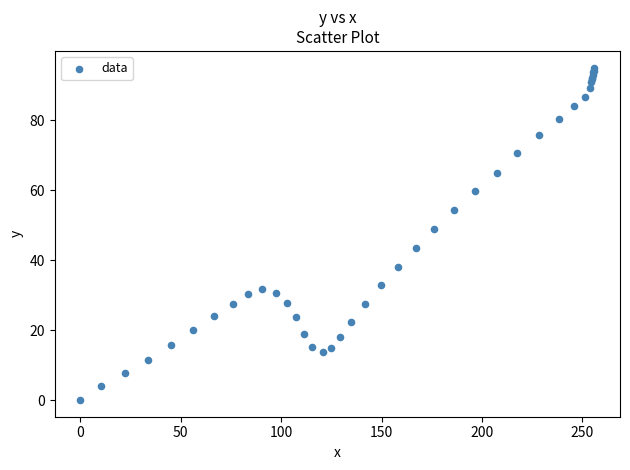

What Y value in the scatter plot is closest to 47?

49.0